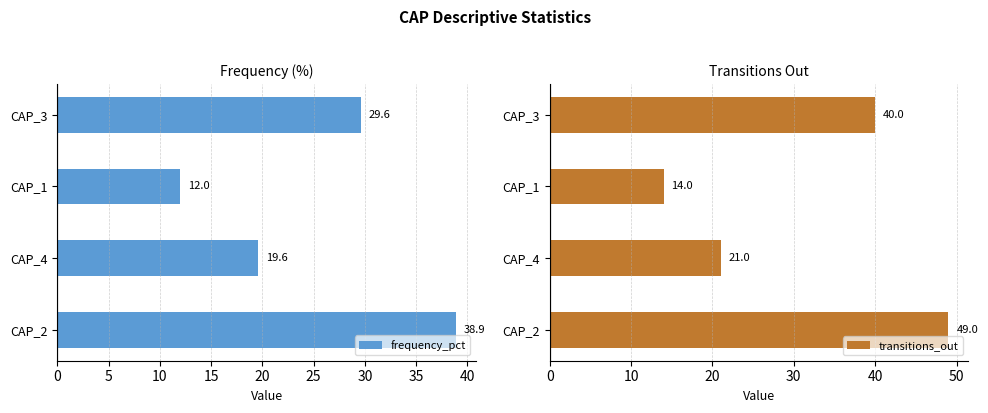

How many series are shown in this chart?

2